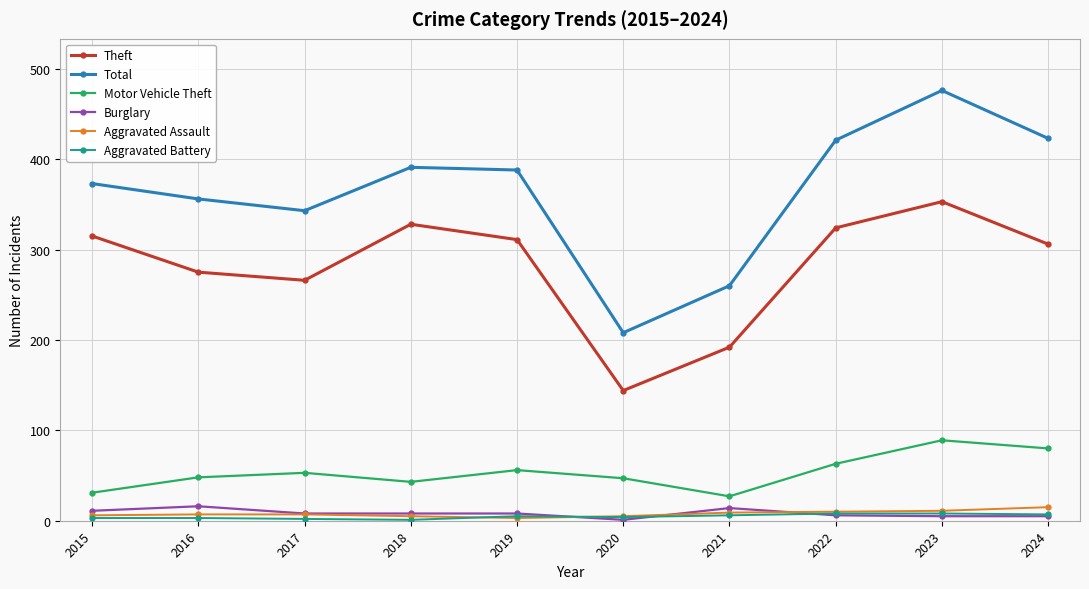

Between 2021 and 2022, which series saw the biggest shift?

Total